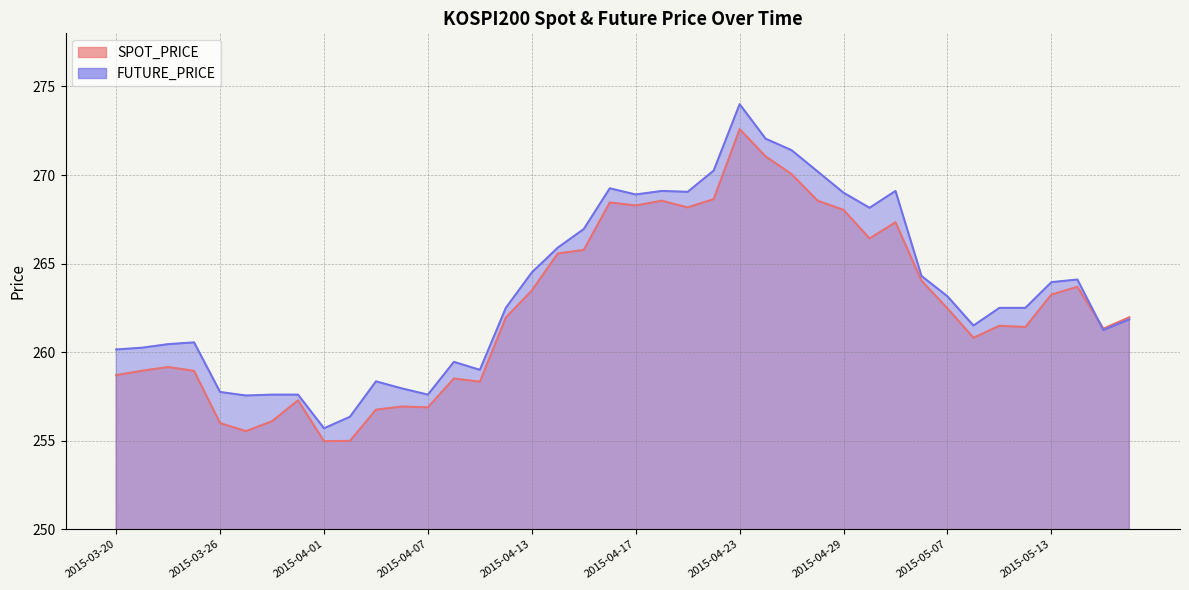

At which label does SPOT_PRICE reach its peak?

2015-04-23